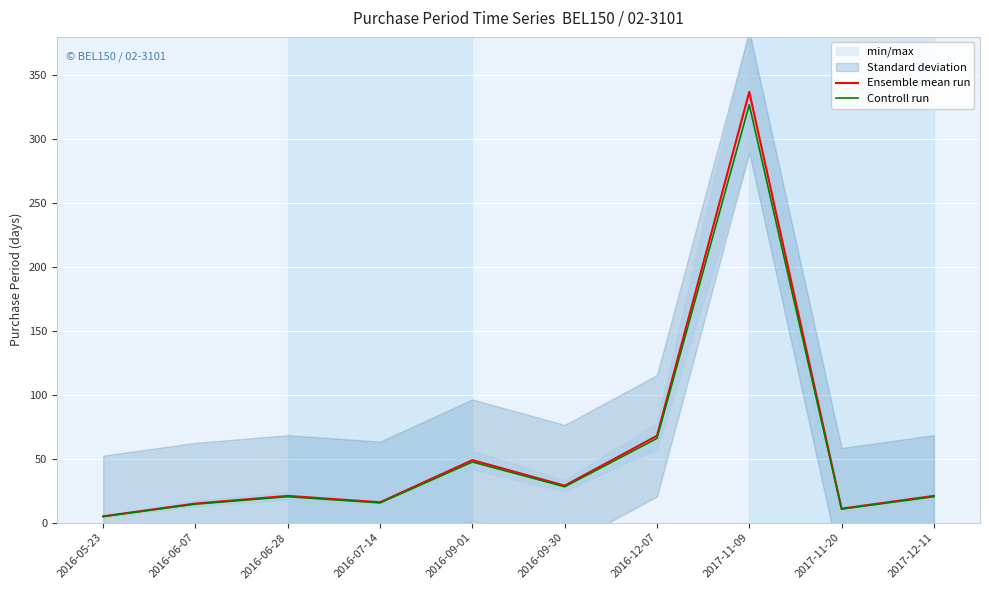

How many values in the Ensemble mean run series exceed 21?

4